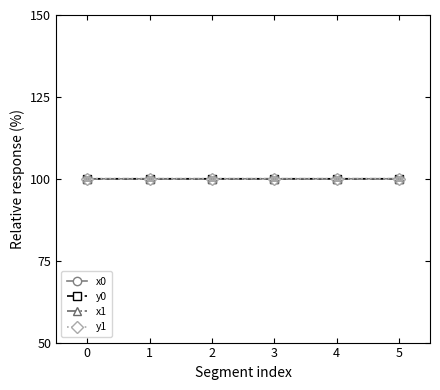

How many times do y0 and x1 cross each other?

1